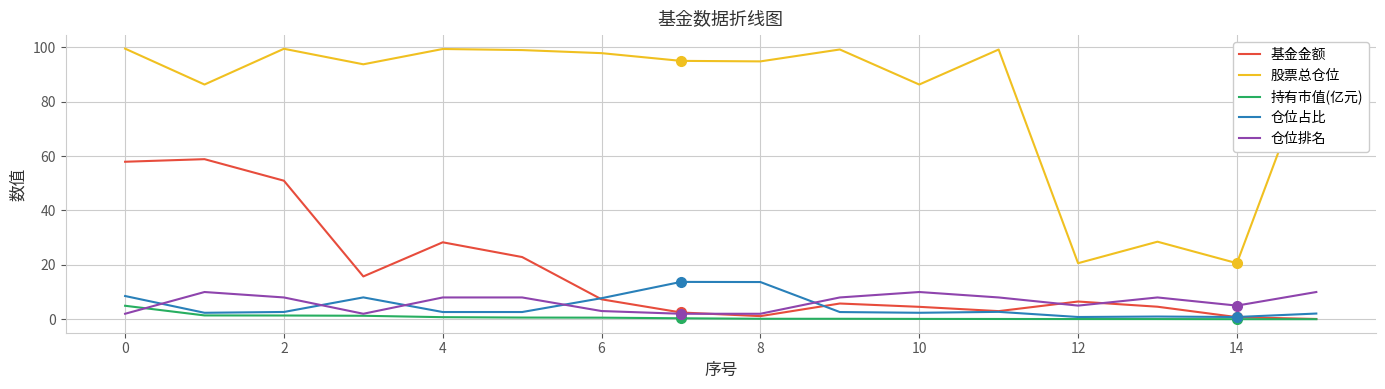

Which series has the largest total across all categories?

股票总仓位